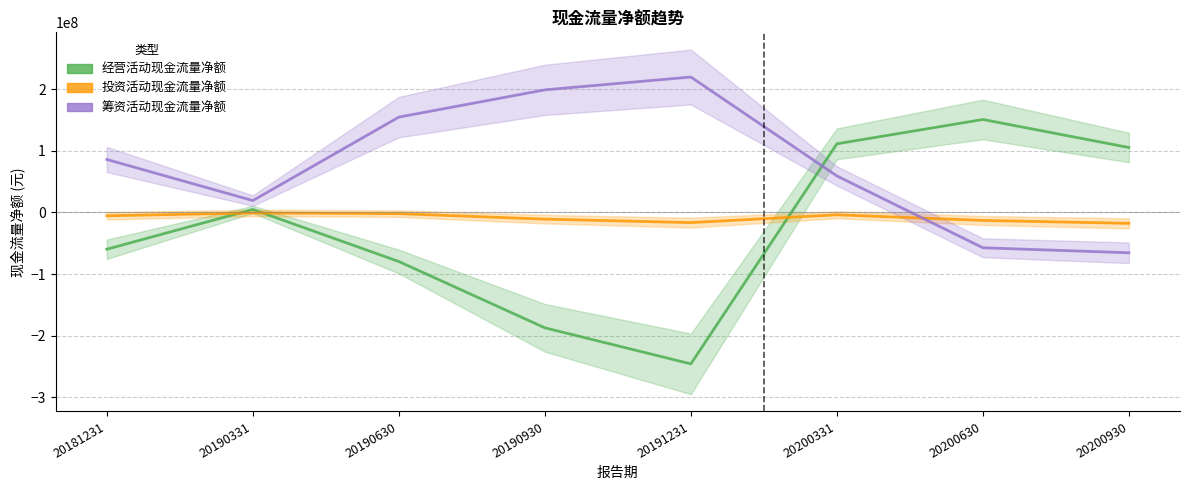

Which series has the largest range (max minus min)?

经营活动现金流量净额